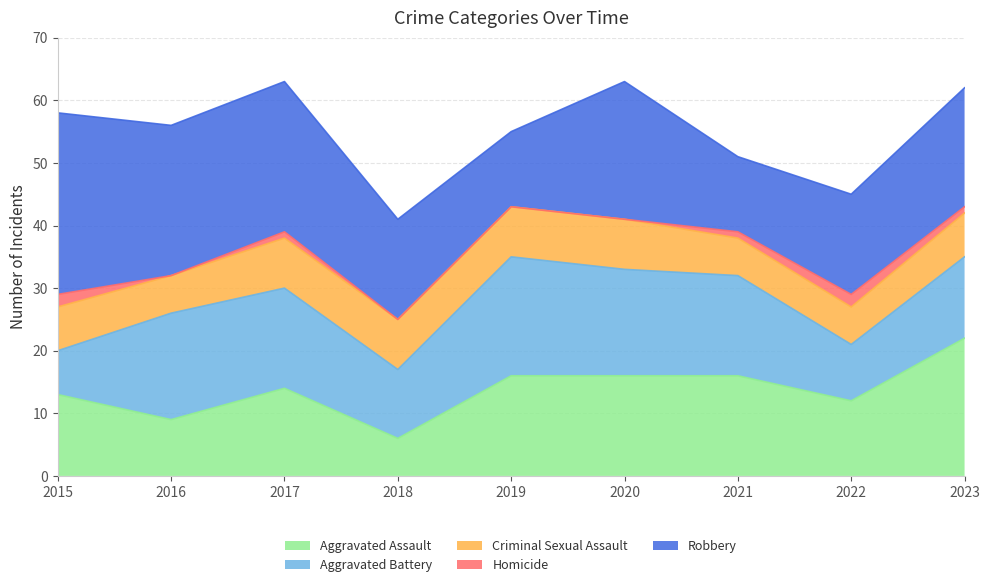

At 2018, list the series in order from smallest to largest.

Homicide, Aggravated Assault, Criminal Sexual Assault, Aggravated Battery, Robbery